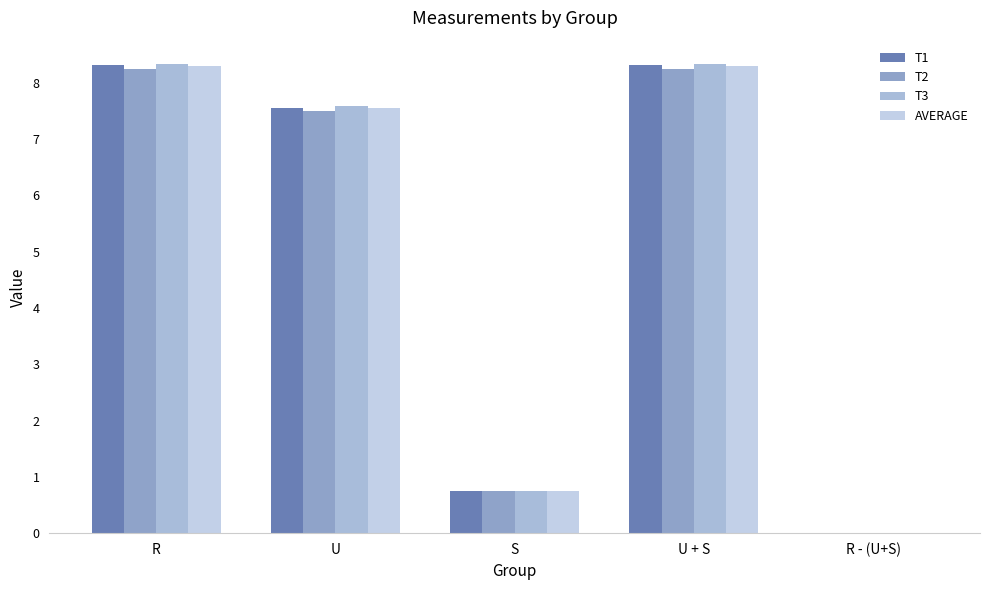

Does the chart contain stacked bars?

No